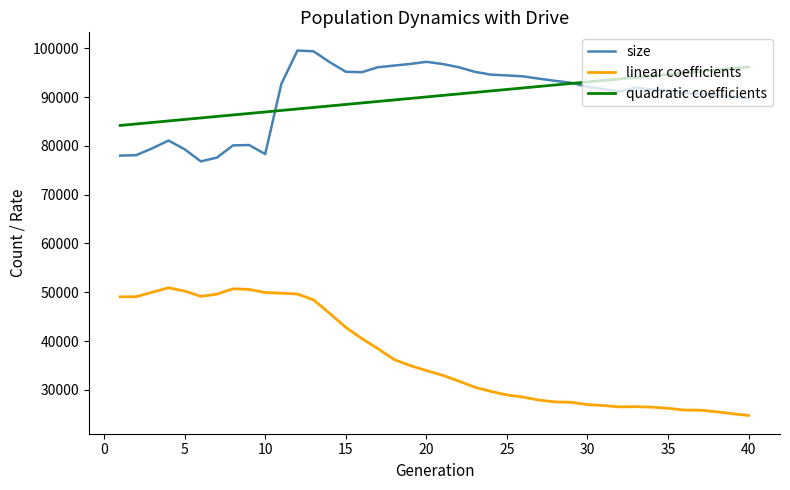

Which series has the largest range (max minus min)?

linear coefficients